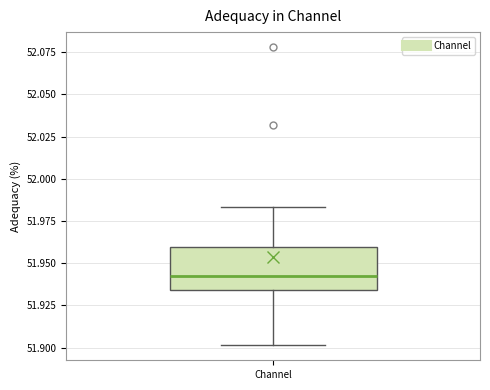

Where does the lower whisker of the box for Channel end on the y-axis? The values are not printed on the chart, so give them approximately, as read against the axis.

51.900